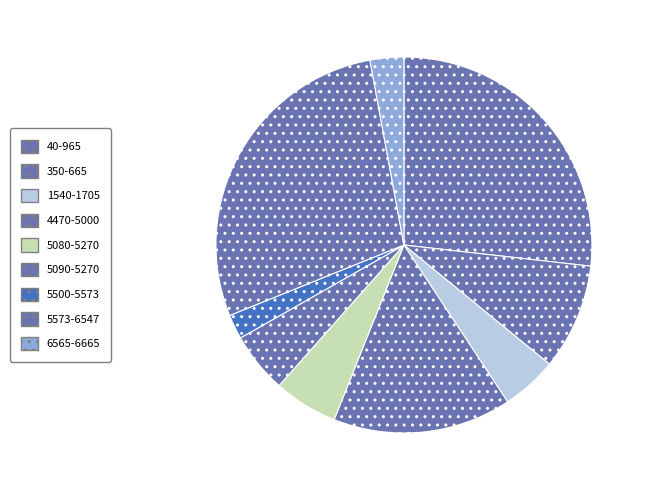

What is the change in value from 1540-1705 to 5090-5270?

+3565